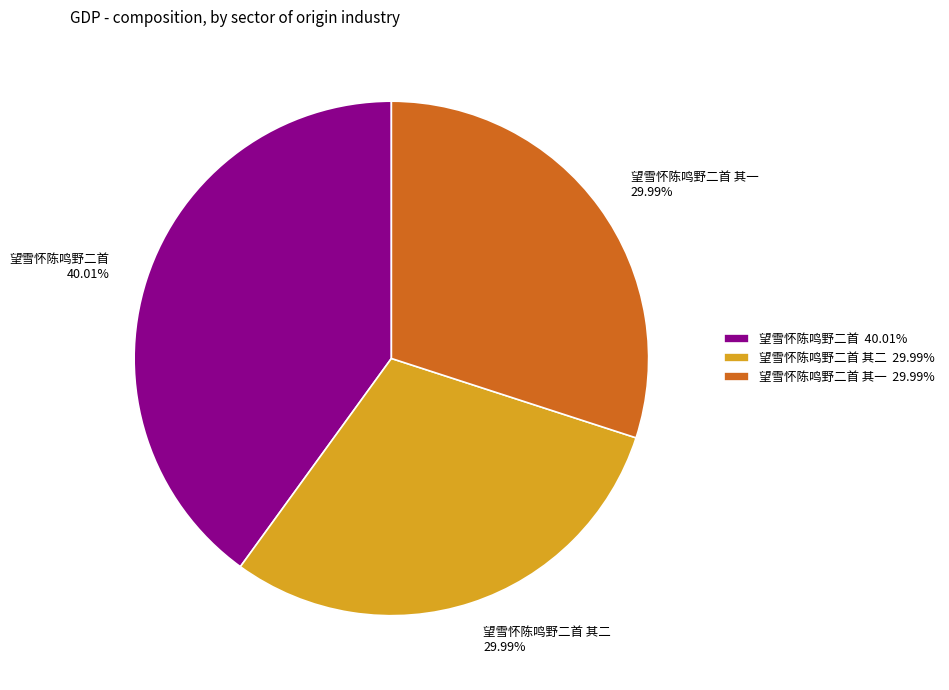

Is 望雪怀陈鸣野二首 其二 the majority of the pie?

No